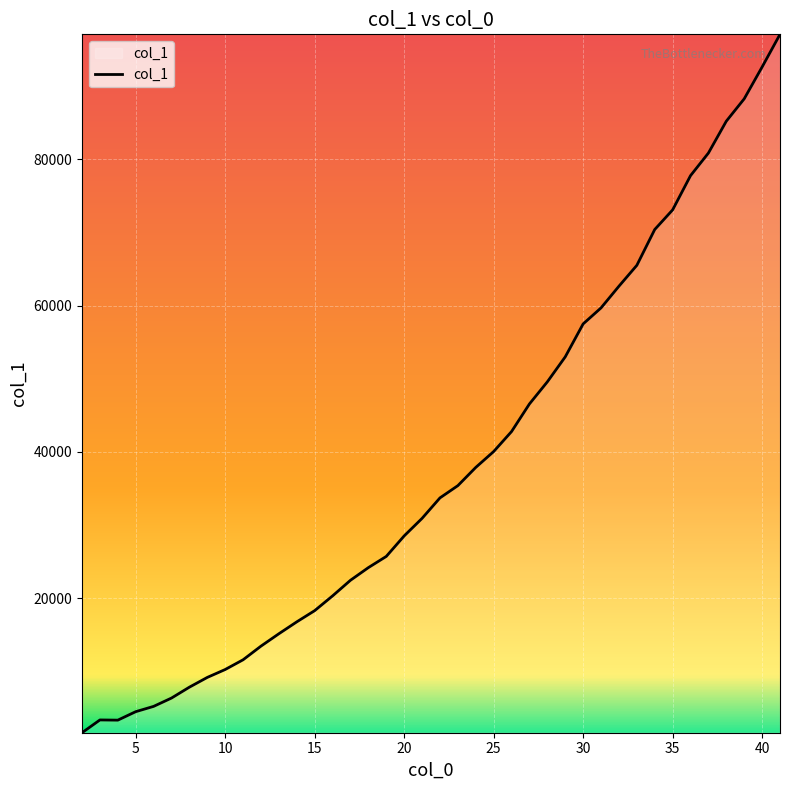

What is the maximum value shown in the chart?

97091